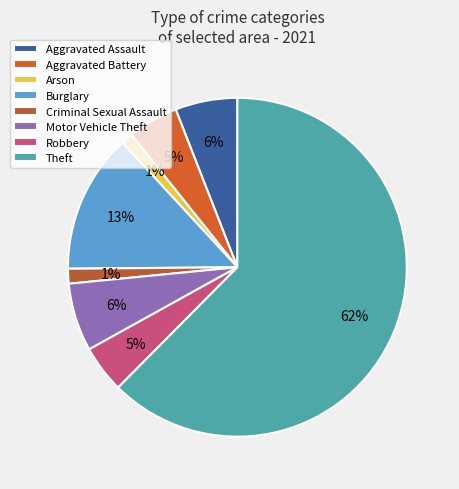

What is the largest slice in the pie chart?

Theft